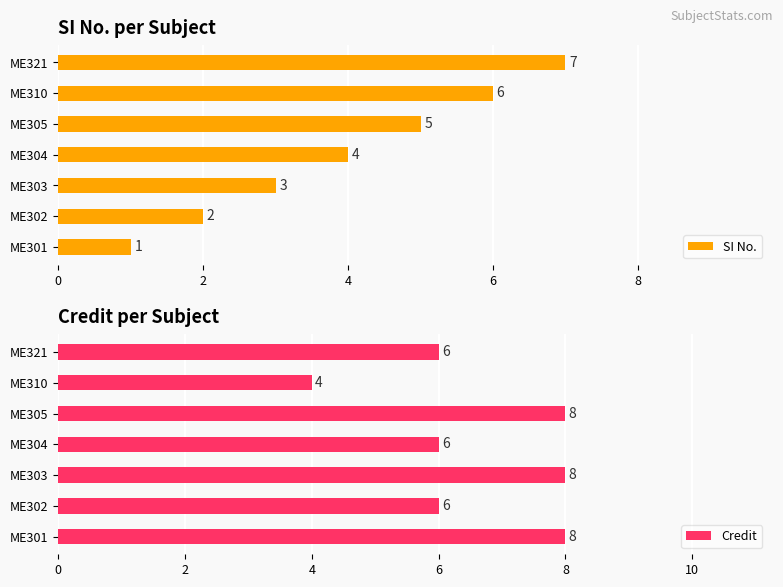

Which category has the highest value in the SI No. series?

ME321